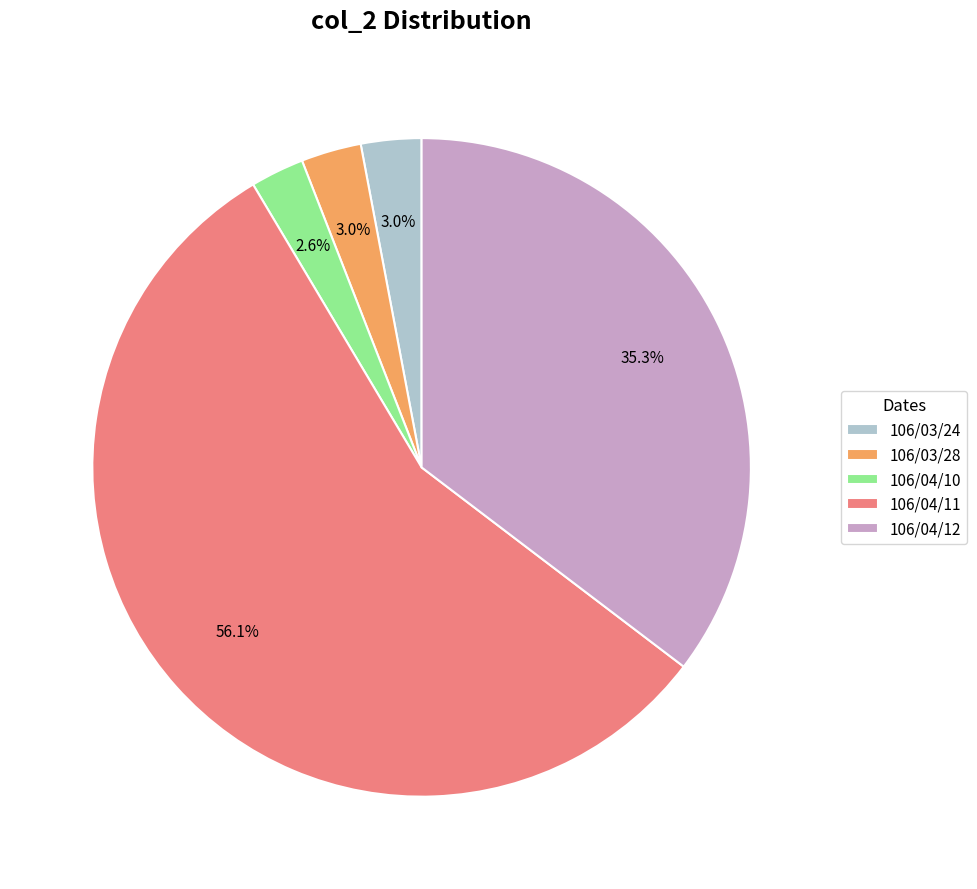

Combined, do 106/04/12 and 106/04/11 account for over 50%?

Yes